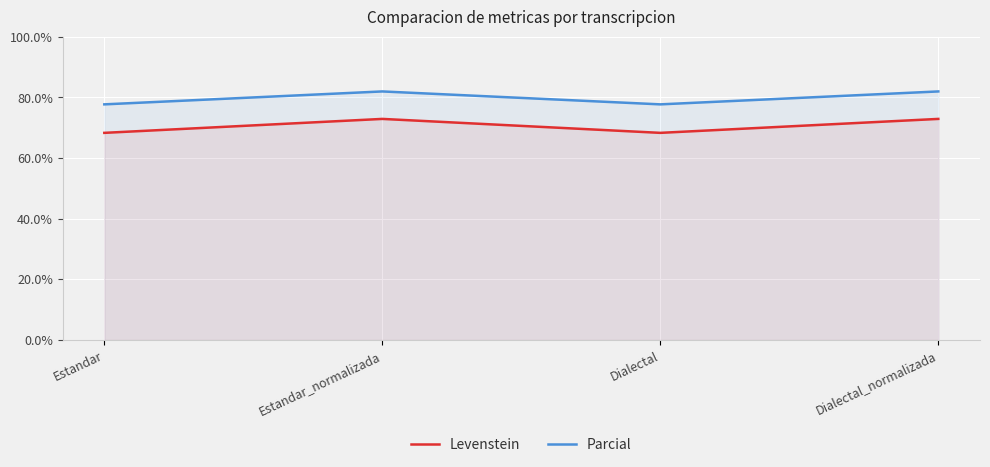

Between Estandar and Dialectal_normalizada, which is larger?

Dialectal_normalizada